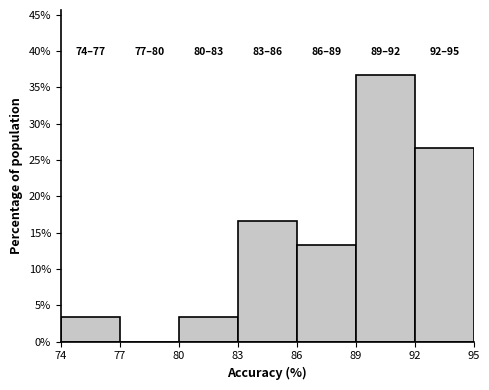

Over which range of the x-axis is the bar tallest?

89 to 92